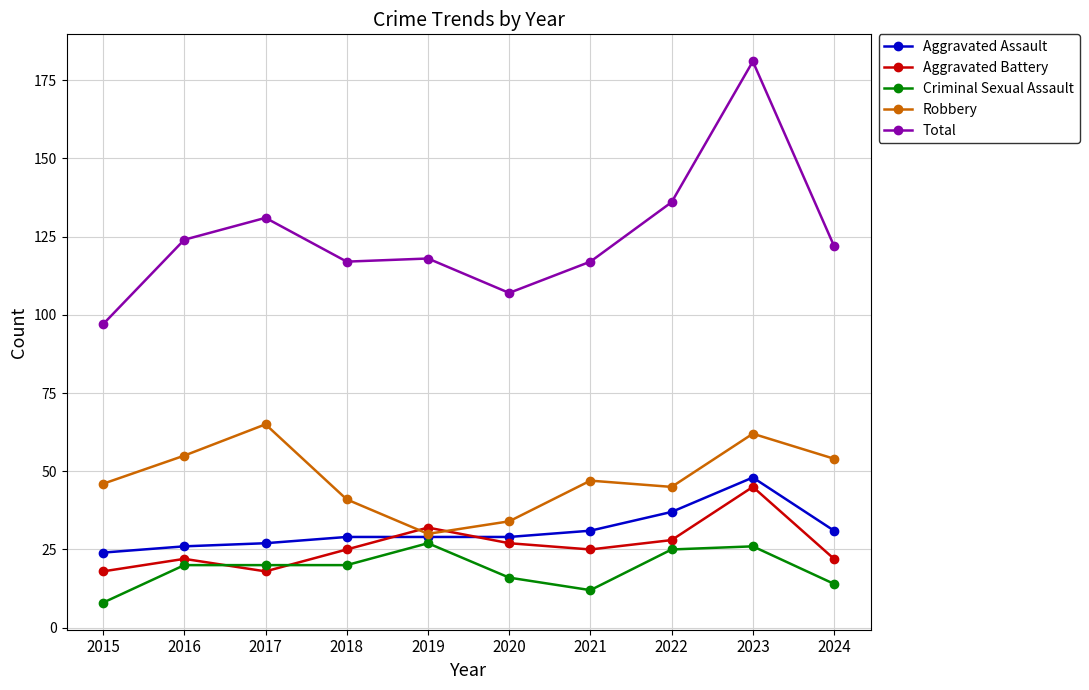

True or false: Total and Robbery cross at least once.

False